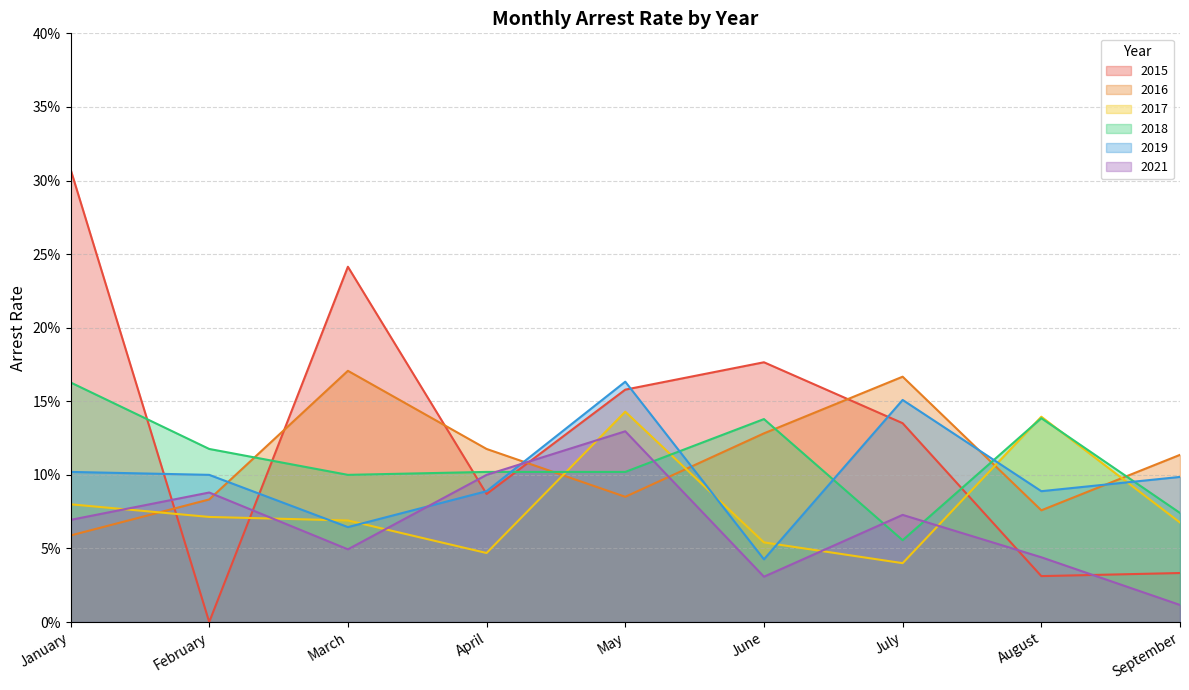

Reading left to right, what are all the values shown in this chart?

2015: January=0.3	February=0.0	March=0.2	April=0.1	May=0.2	June=0.2	July=0.1	August=0.0	September=0.0
2016: January=0.1	February=0.1	March=0.2	April=0.1	May=0.1	June=0.1	July=0.2	August=0.1	September=0.1
2017: January=0.1	February=0.1	March=0.1	April=0.0	May=0.1	June=0.1	July=0.0	August=0.1	September=0.1
2018: January=0.2	February=0.1	March=0.1	April=0.1	May=0.1	June=0.1	July=0.1	August=0.1	September=0.1
2019: January=0.1	February=0.1	March=0.1	April=0.1	May=0.2	June=0.0	July=0.2	August=0.1	September=0.1
2021: January=0.1	February=0.1	March=0.0	April=0.1	May=0.1	June=0.0	July=0.1	August=0.0	September=0.0